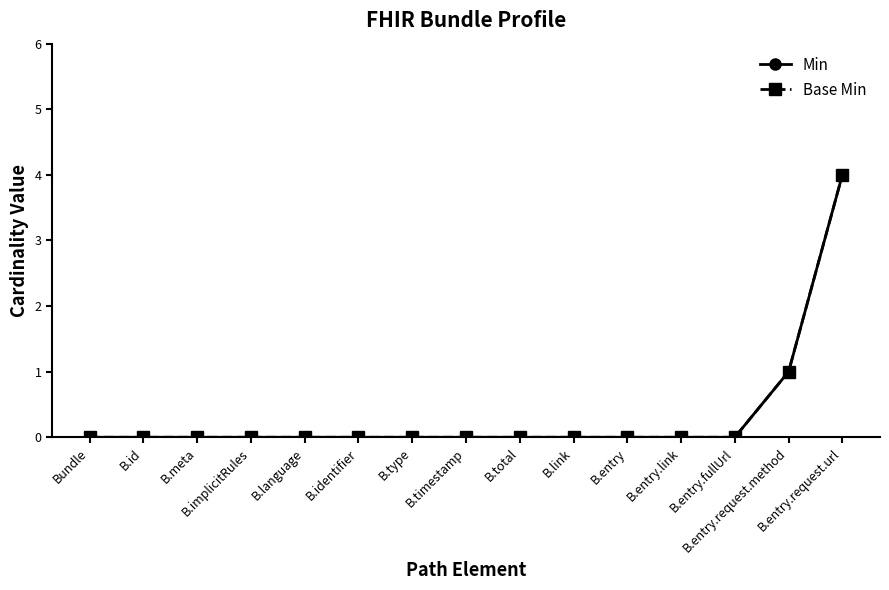

Reading left to right, list all the values displayed in this chart.

Min: 0	0	0	0	0	0	0	0	0	0	0	0	0	1	4
Base Min: 0	0	0	0	0	0	0	0	0	0	0	0	0	1	4